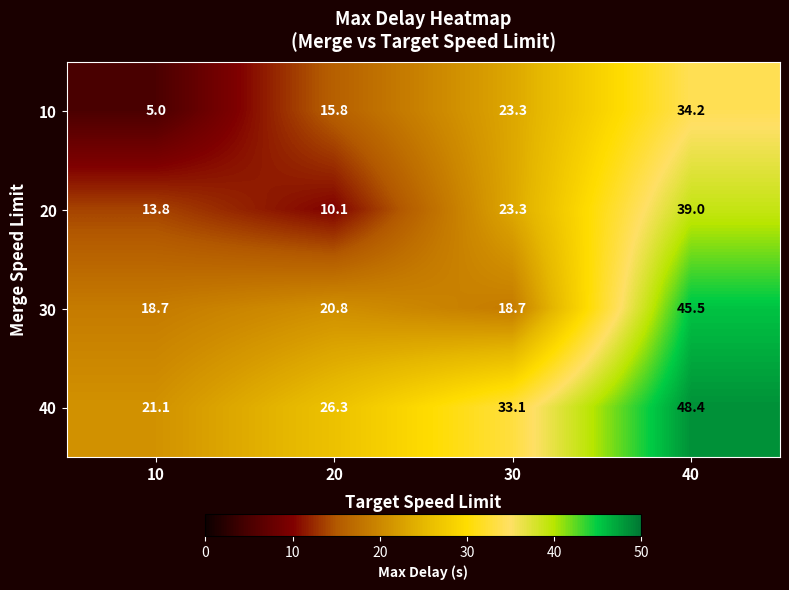

At which category does the chart reach its peak across all series?

40